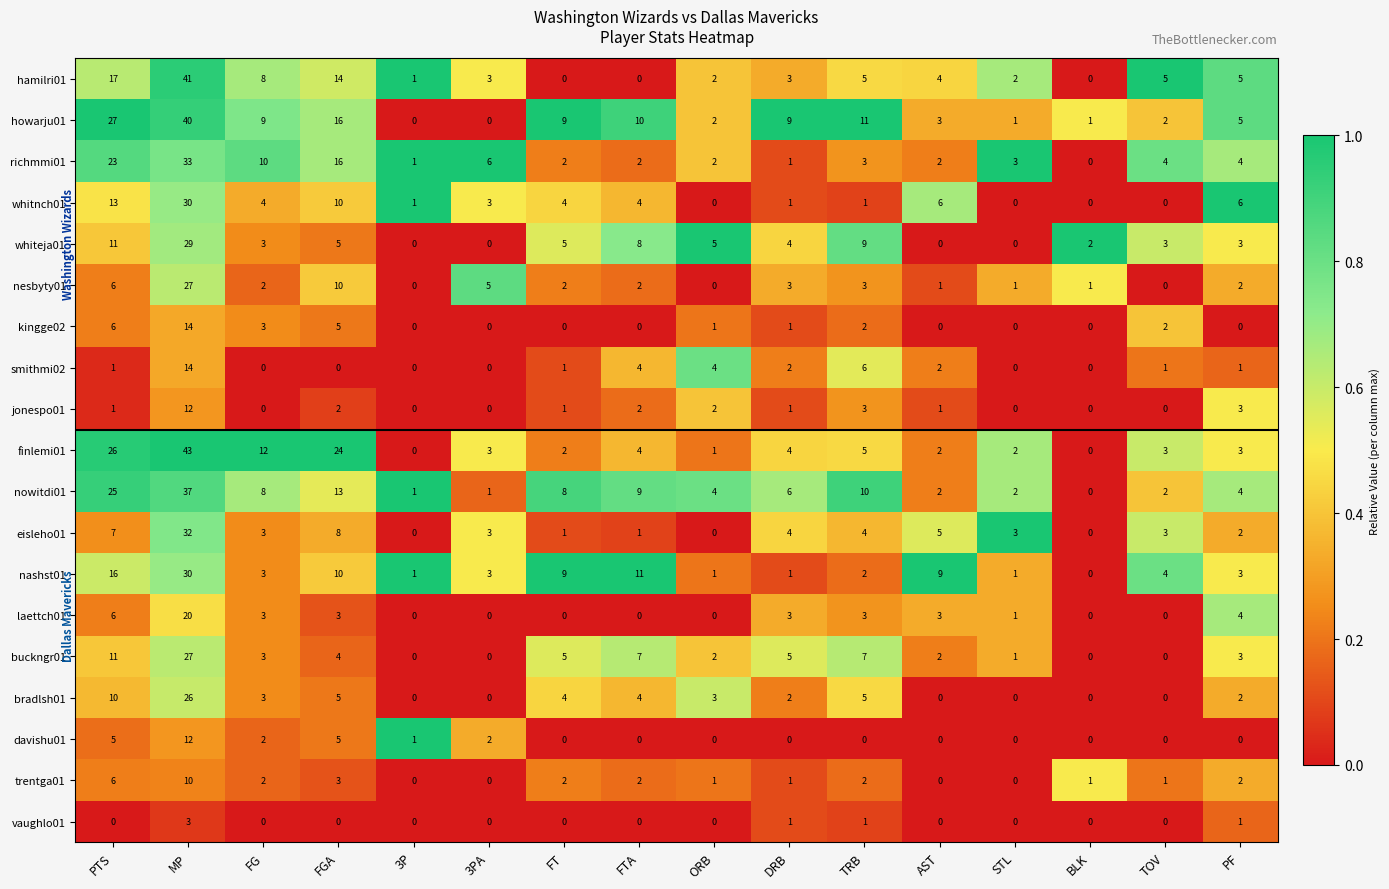

Is it true that davishu01 equals 0 at BLK?

True